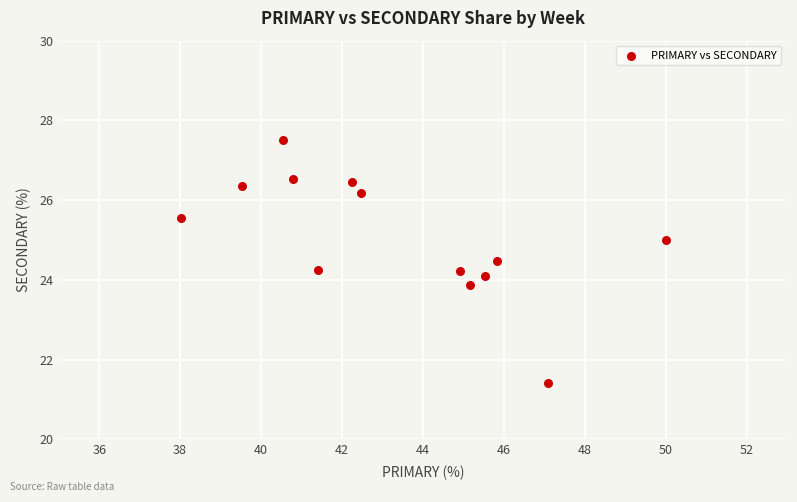

What is the range of Y values (max minus min)?

6.1